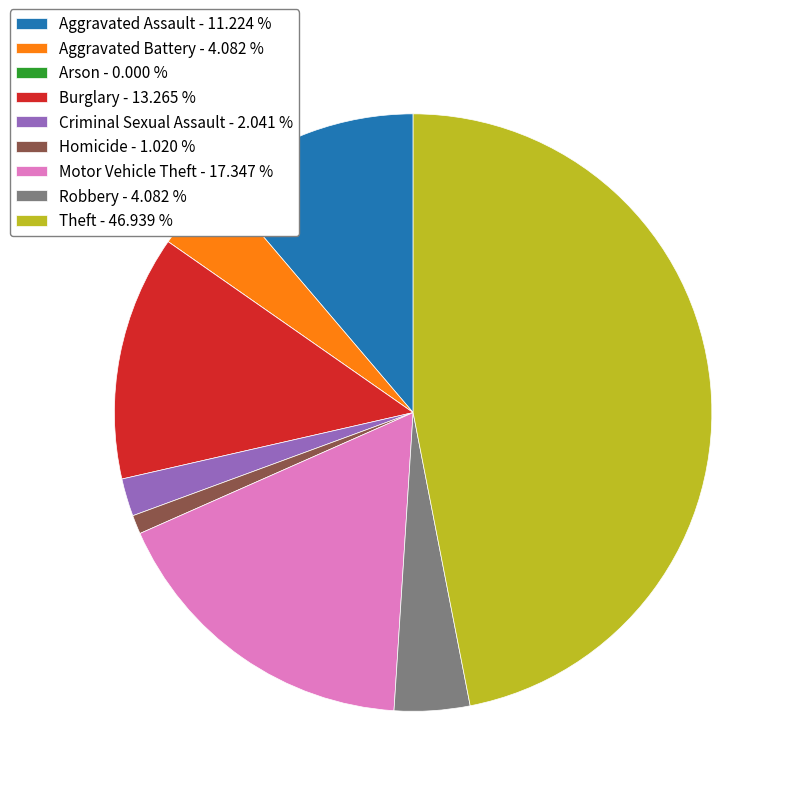

Is the sum of Burglary and Aggravated Battery greater than half?

No